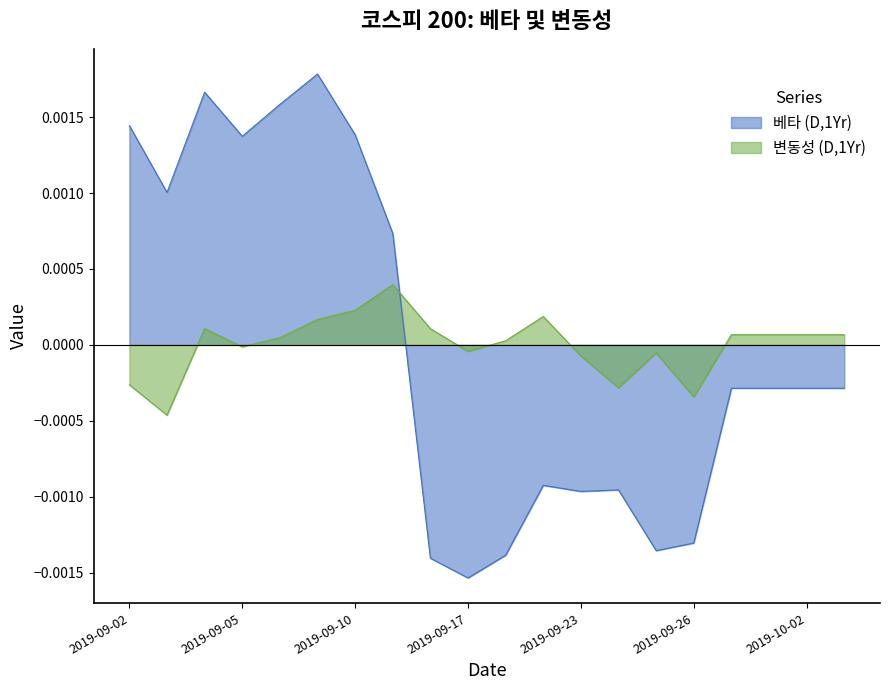

Does the chart have visible grid lines?

No